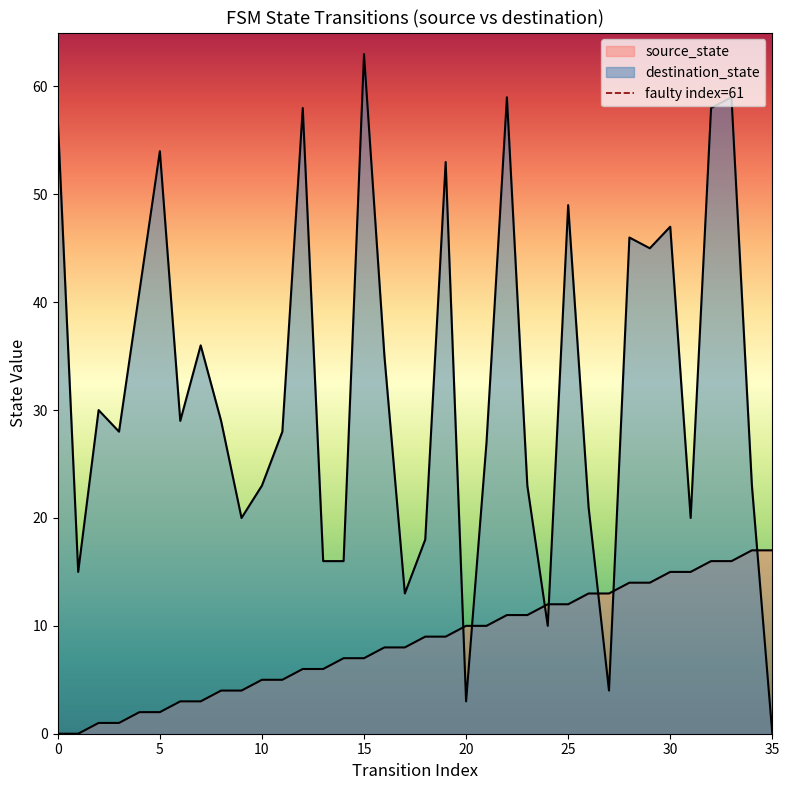

Is the value of destination_state at 28 greater than the value of source_state at 7?

Yes